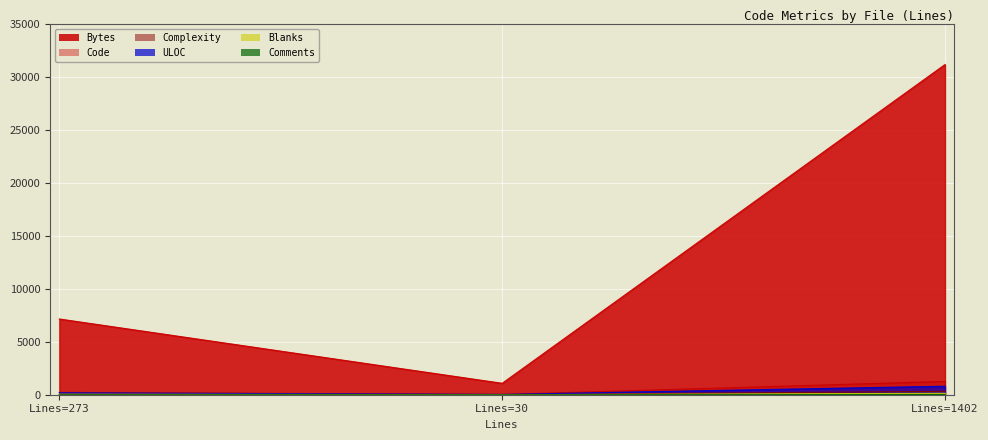

What is the total value across all series at Lines=30?

1138